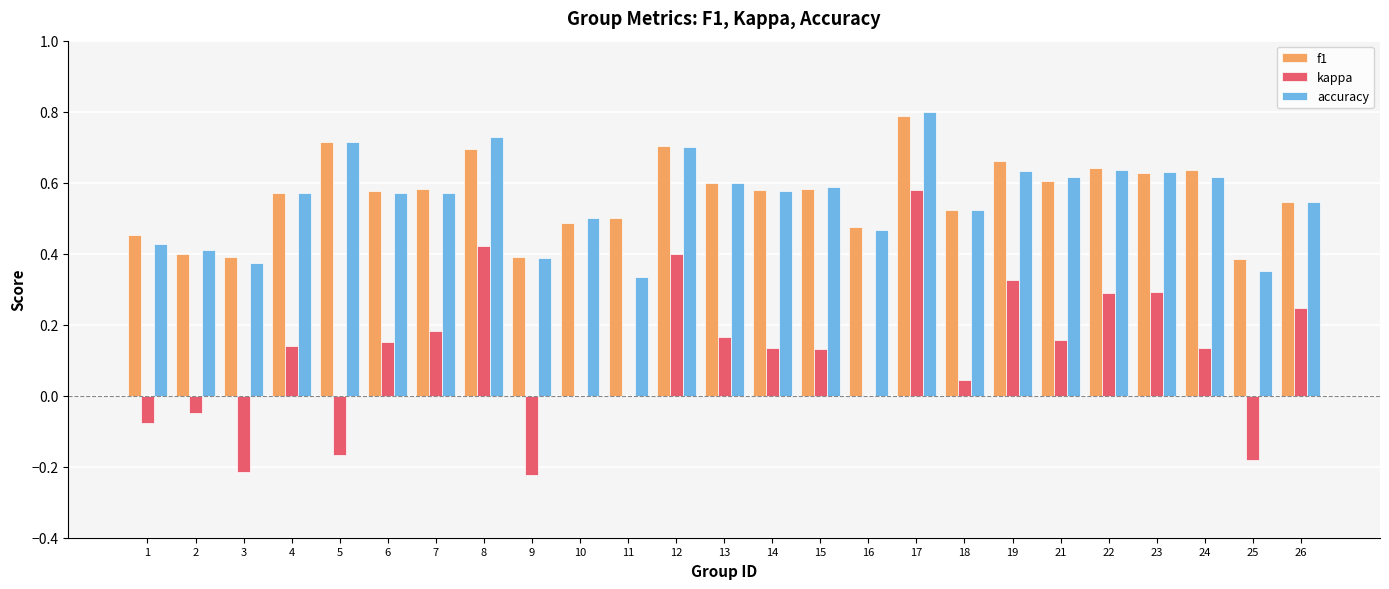

At which category does the chart reach its peak across all series?

17